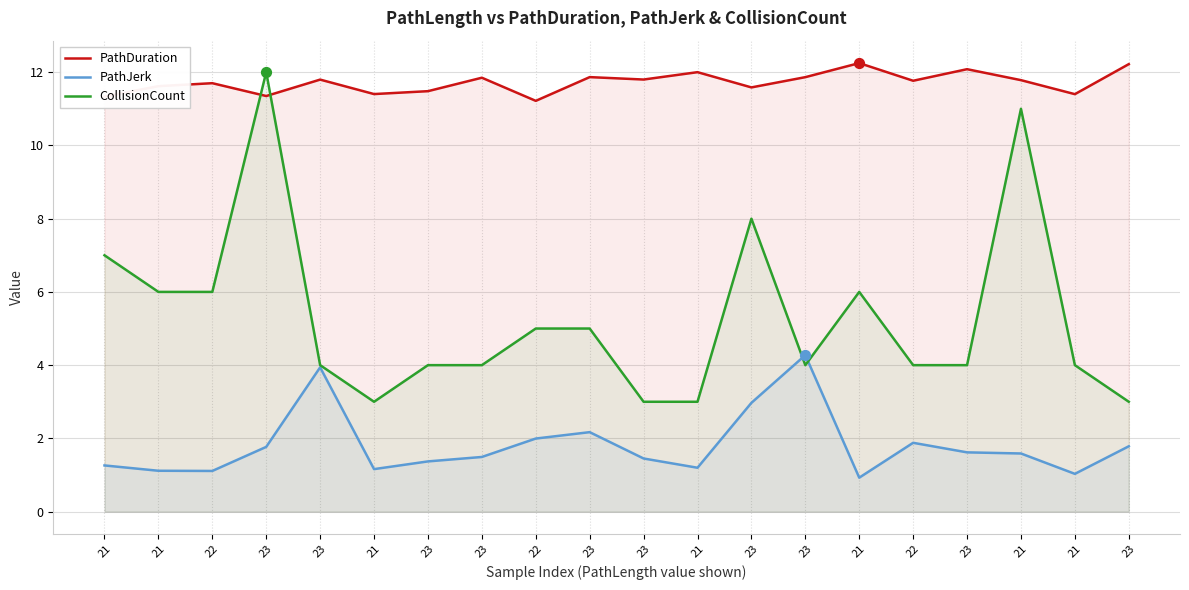

Which series has the largest Y range (max minus min)?

CollisionCount